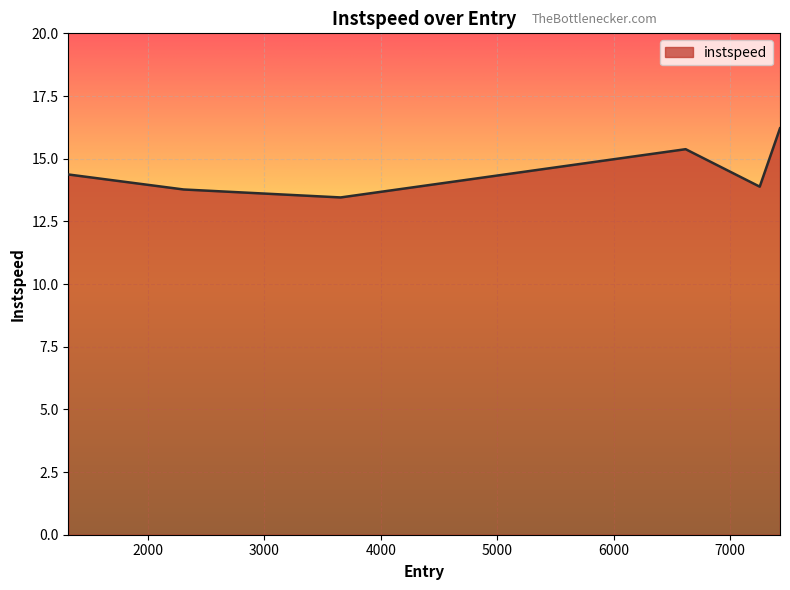

True or false: the data has more than 2 interior local peaks.

False